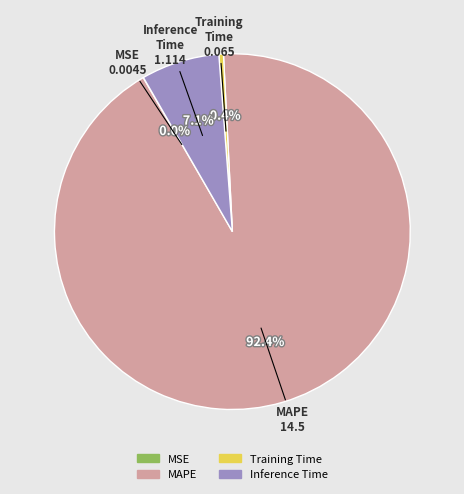

Does Inference Time represent more than half of the total?

No